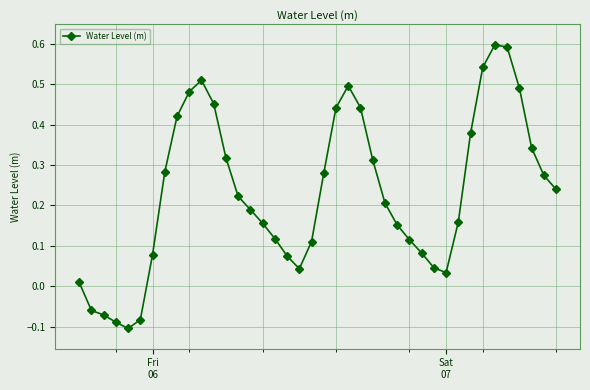

What is the difference between the second highest and second lowest values?

0.7